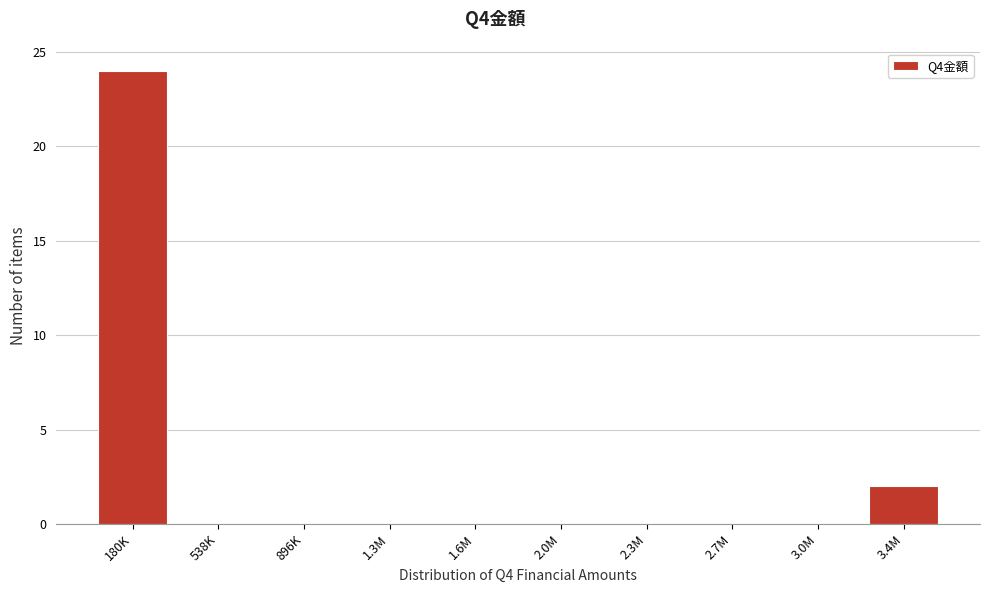

Reading left to right, list all the values displayed in this chart.

180K=24	538K=0	896K=0	1.3M=0	1.6M=0	2.0M=0	2.3M=0	2.7M=0	3.0M=0	3.4M=2